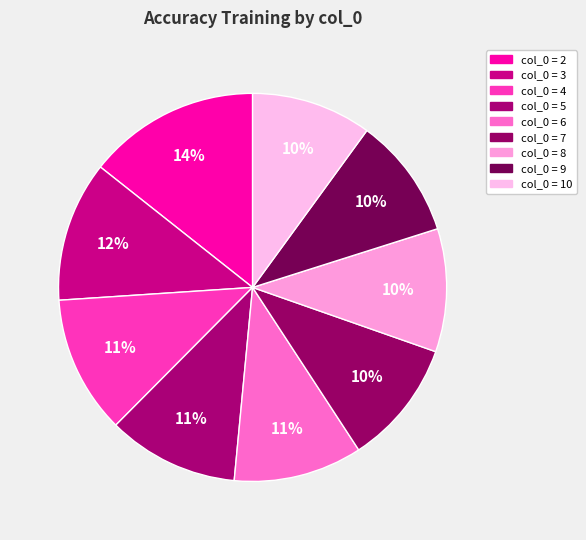

How many slices are in this pie chart?

9